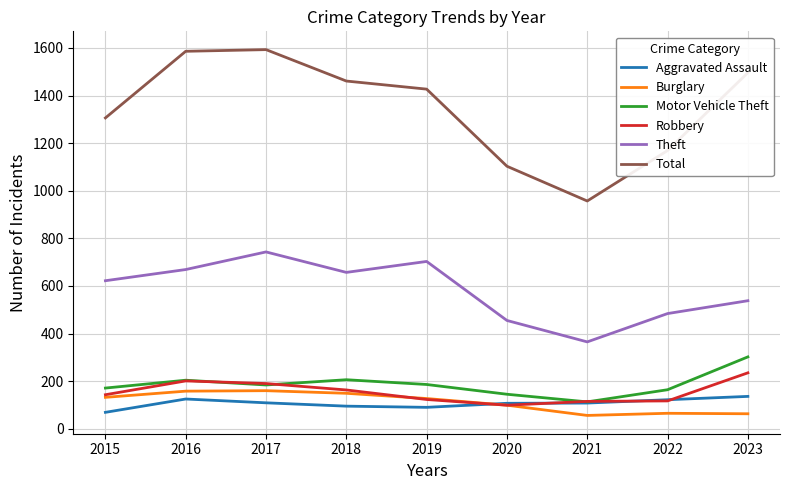

Which series has the largest total across all categories?

Total